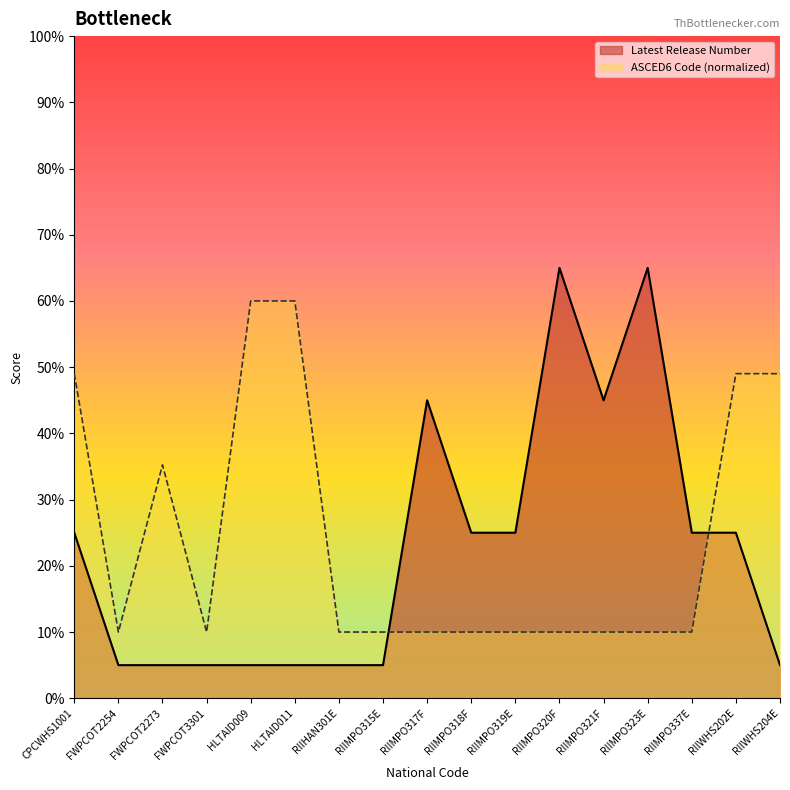

How many distinct data groups are displayed?

2